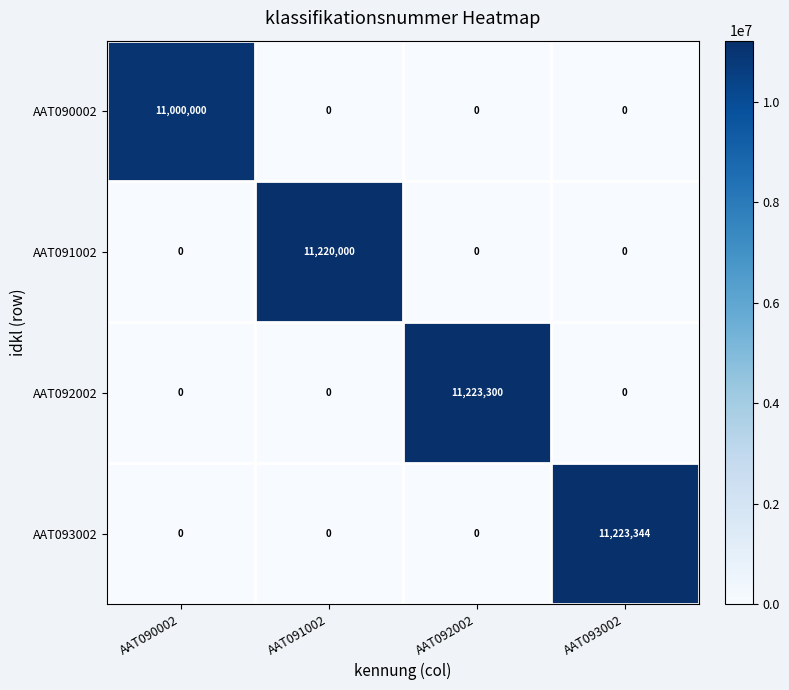

What is the difference between the maximum and minimum values in the AAT091002 series?

11220000